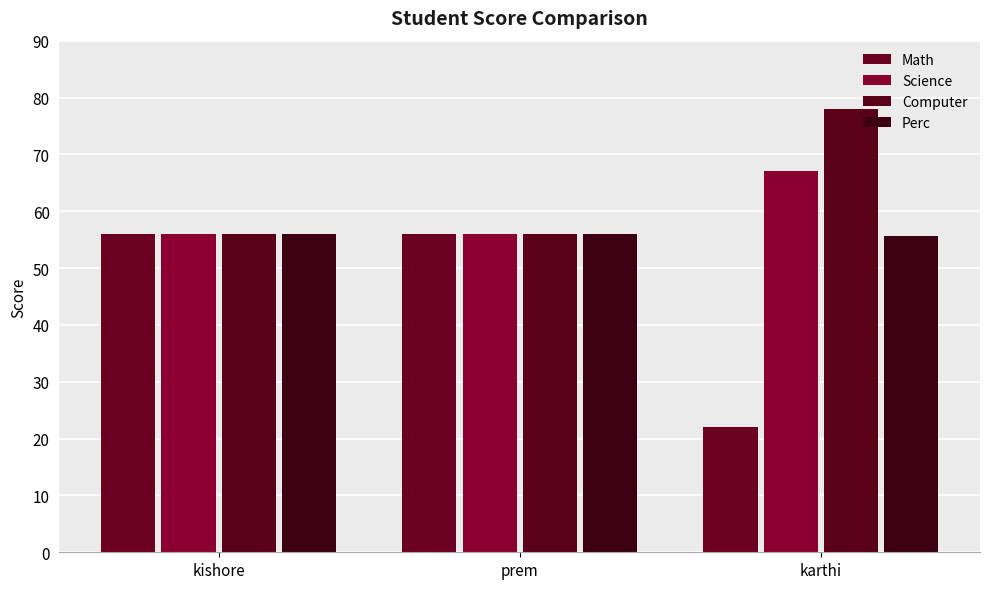

The Math series shows 22.0 at karthi. True or false?

True